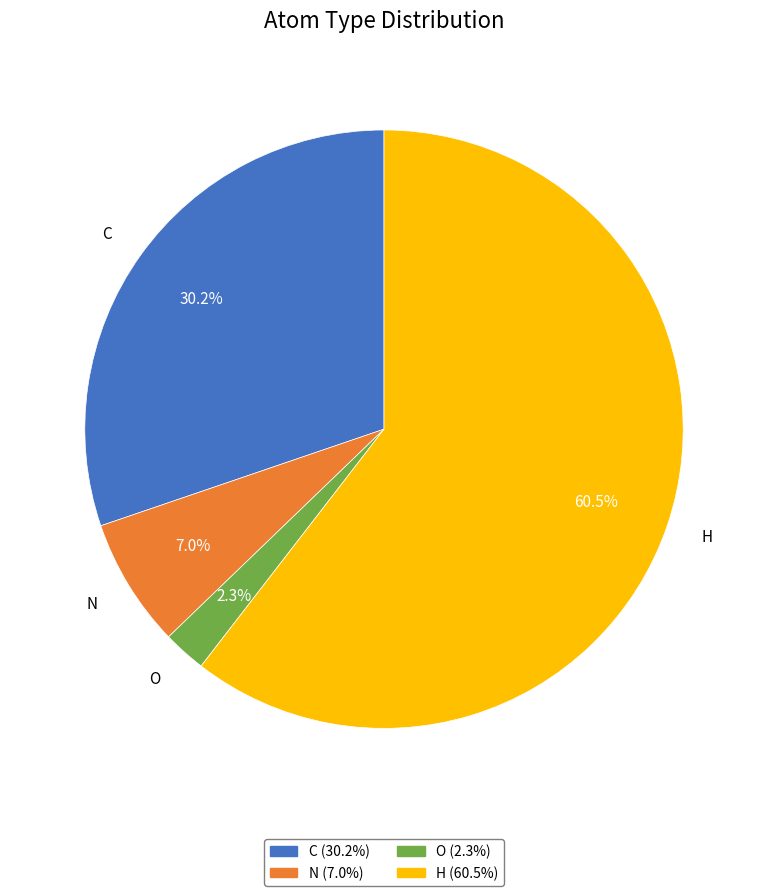

Count the number of slices in the pie.

4